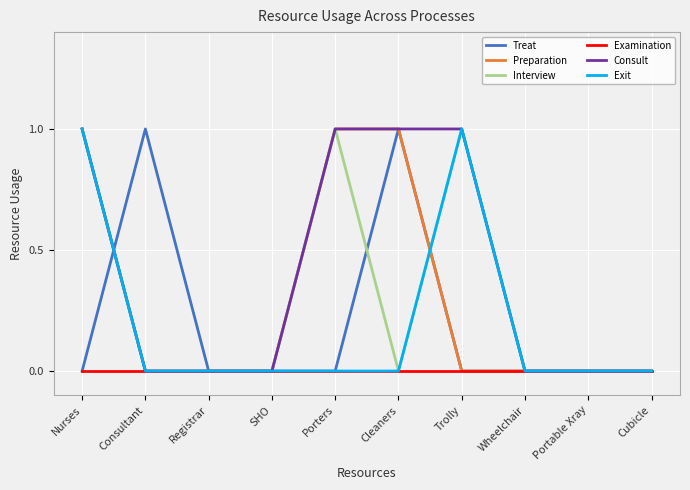

The Treat series shows 1 at Consultant. True or false?

True